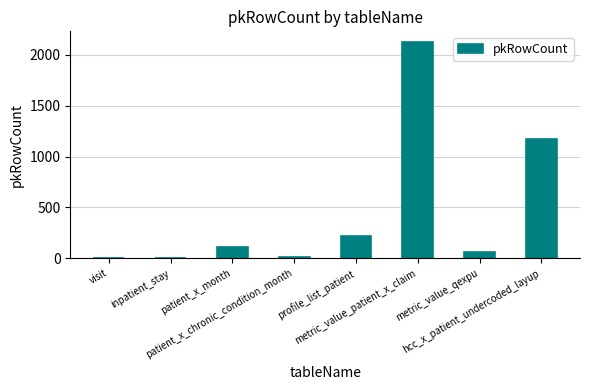

What is the sum of the values at patient_x_chronic_condition_month and visit?

17